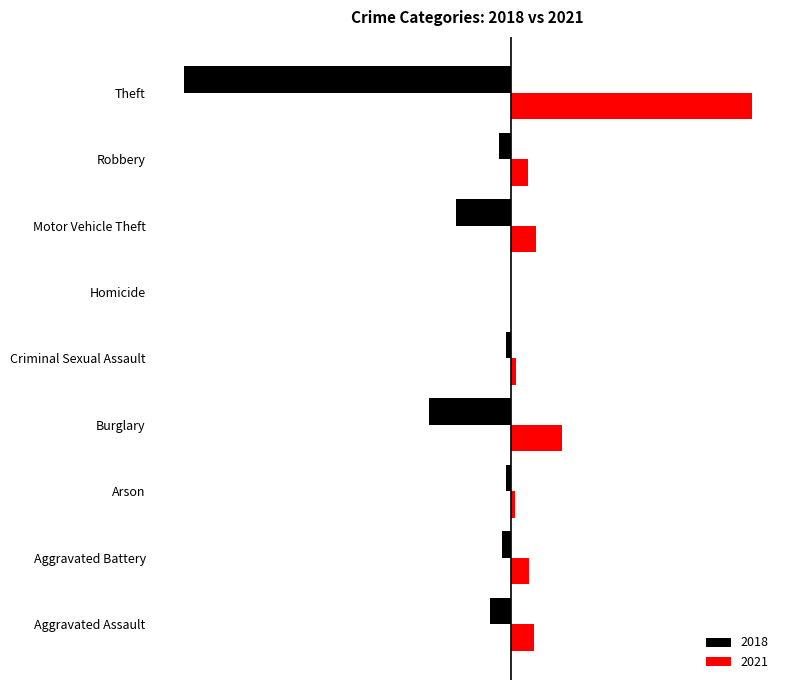

What are all the series names shown in the legend?

2018, 2021